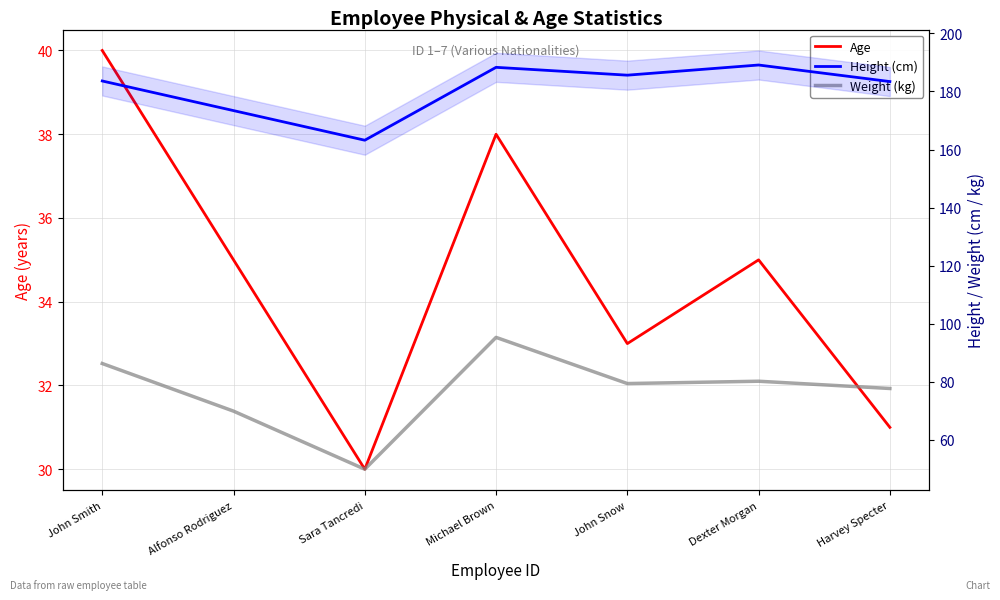

How many lines are shown in the chart?

3